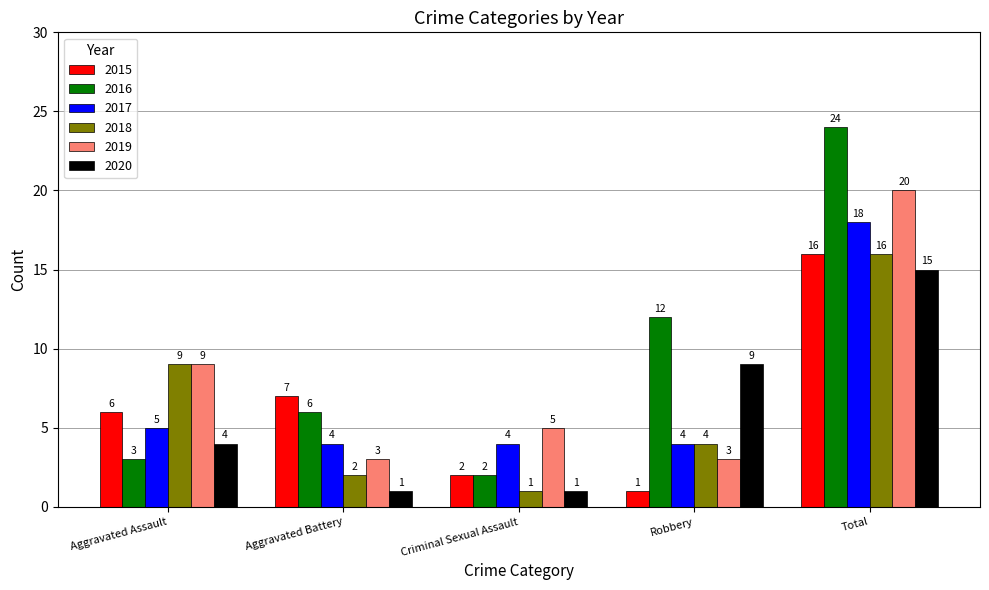

Rank the categories by 2018 value from highest to lowest.

Total, Aggravated Assault, Robbery, Aggravated Battery, Criminal Sexual Assault